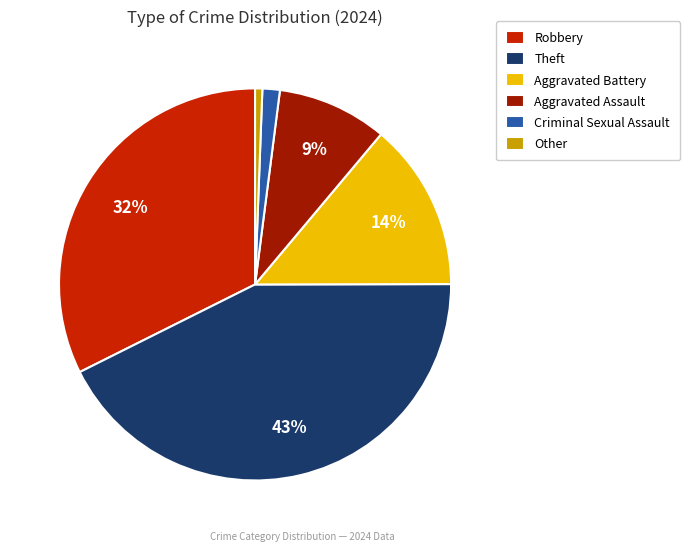

The Other slice represents 1% of the pie. True or false?

True